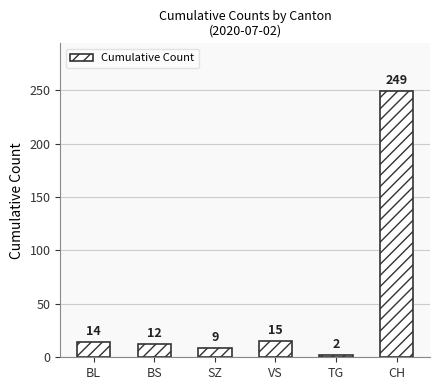

Approximately how many times larger is the value at TG compared to SZ?

0.2